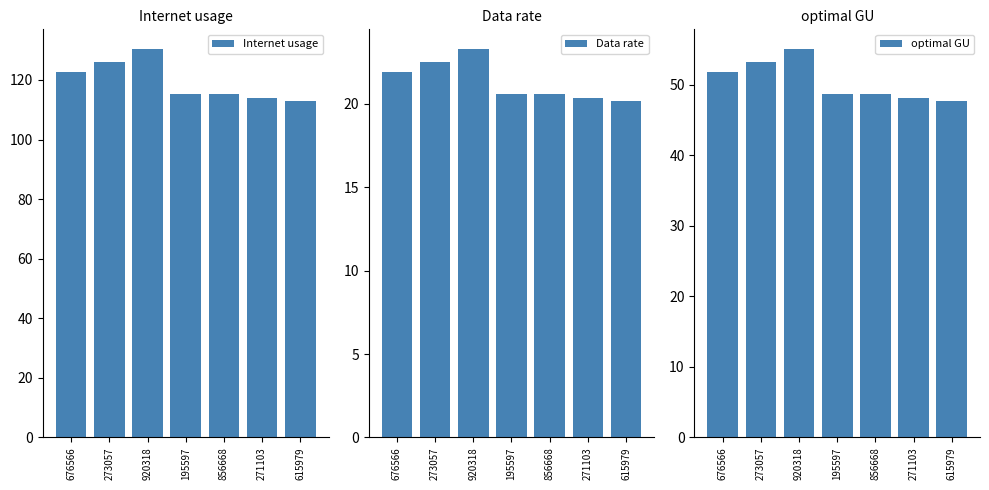

What is the total value across all series at 271103?

182.7